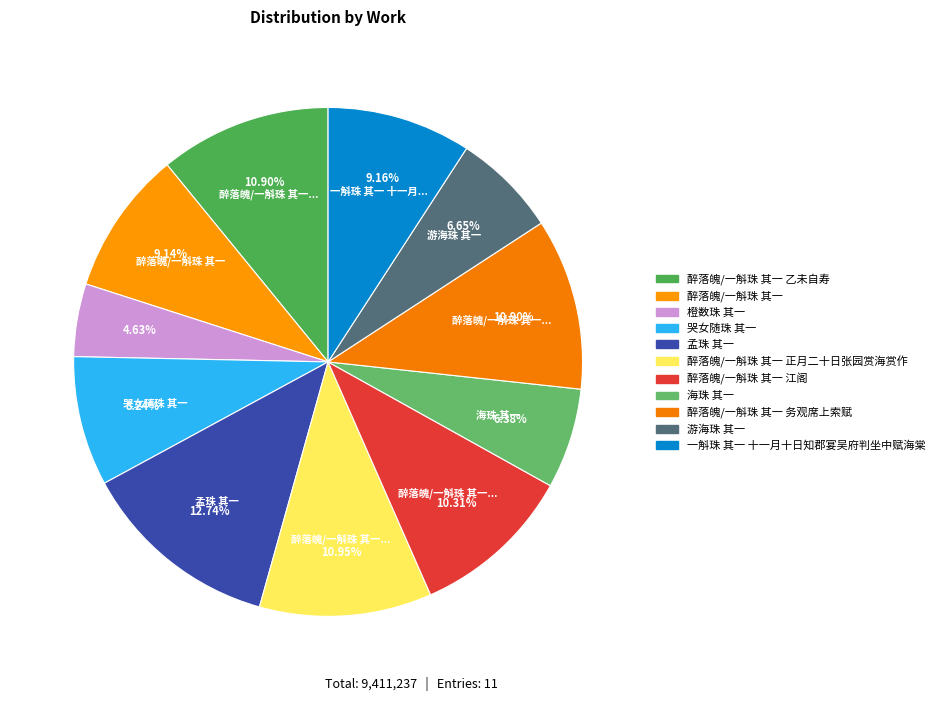

The 醉落魄/一斛珠 其一 正月二十日张园赏海赏作 slice represents 18% of the pie. True or false?

False